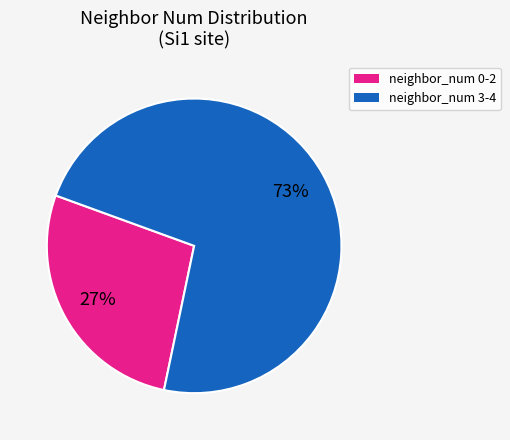

To the nearest percent, what percentage of the pie is neighbor_num 3-4?

73%